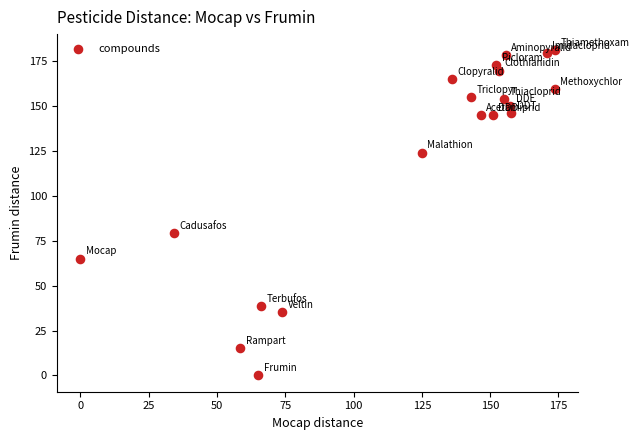

What Y value in the scatter plot is closest to 90?

79.4